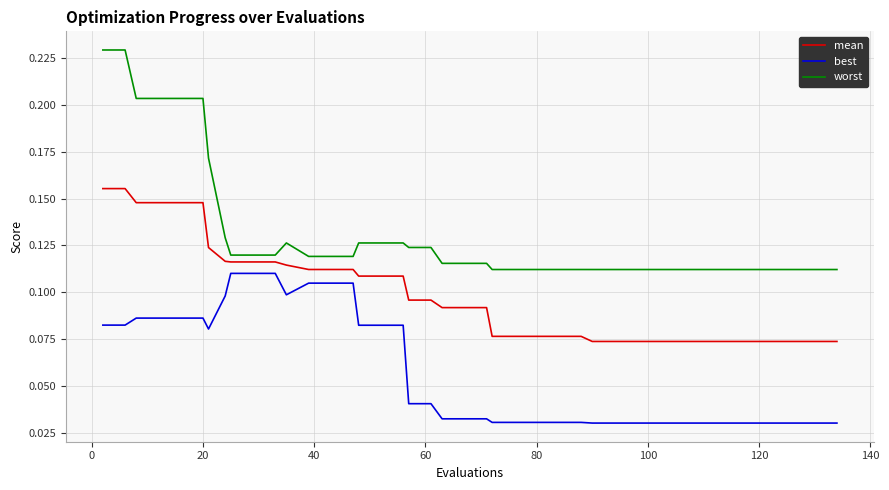

Rank the series by their maximum value, from lowest to highest.

best, mean, worst